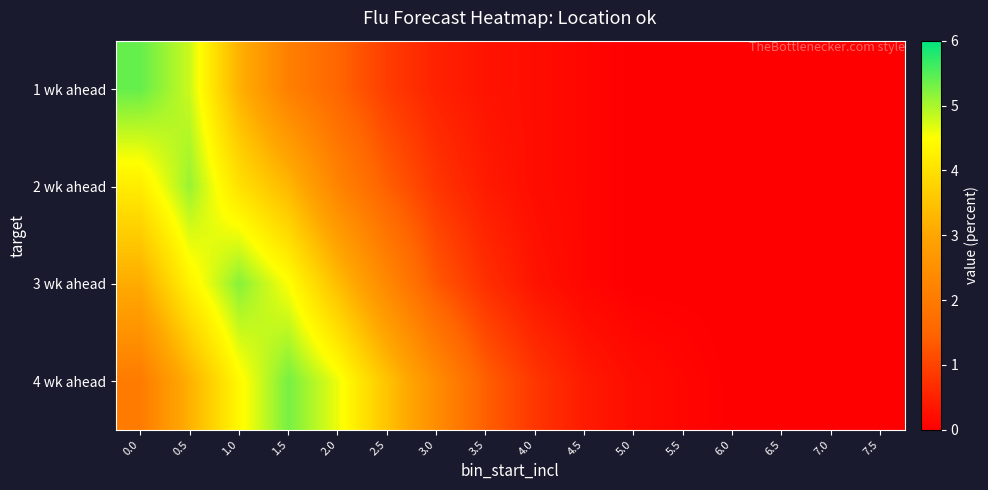

At how many categories does at least one series exceed 2?

7